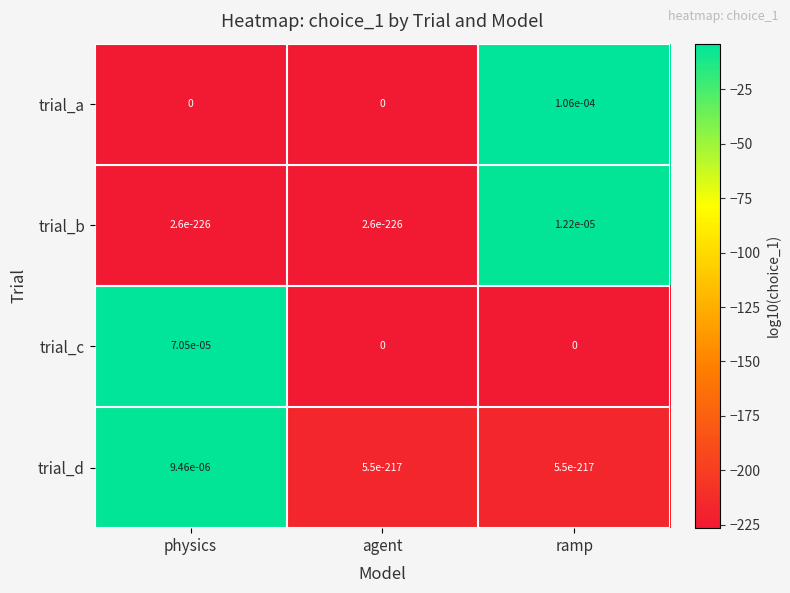

How many distinct data groups are displayed?

4